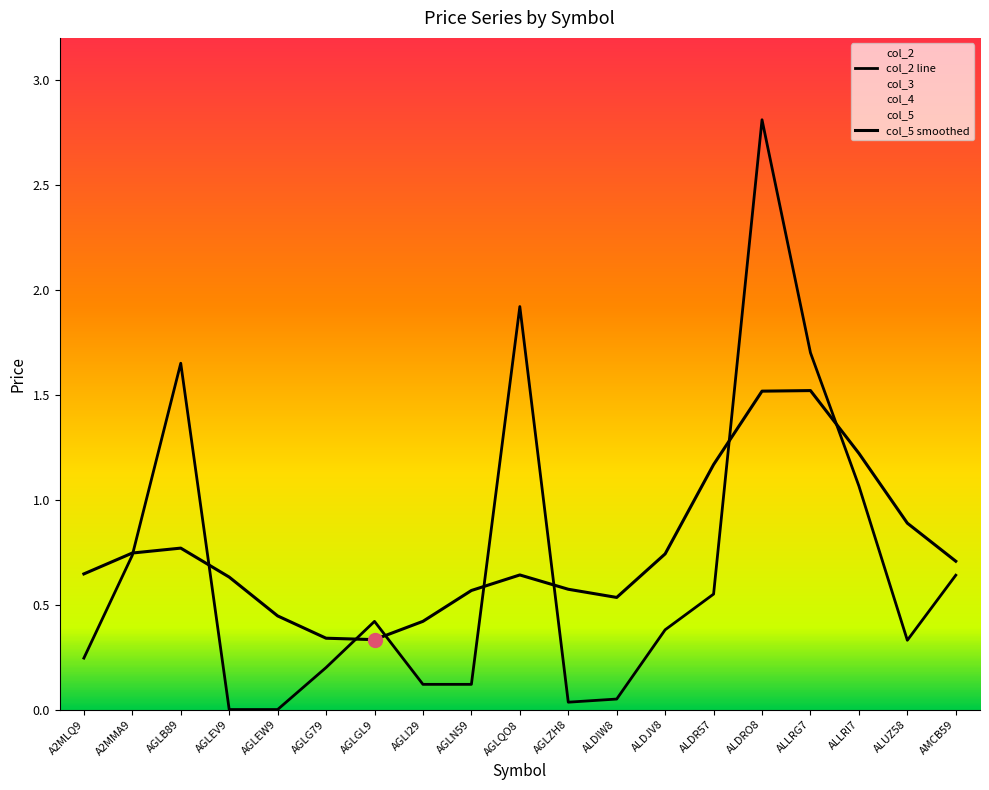

At how many categories does at least one series exceed 1?

6